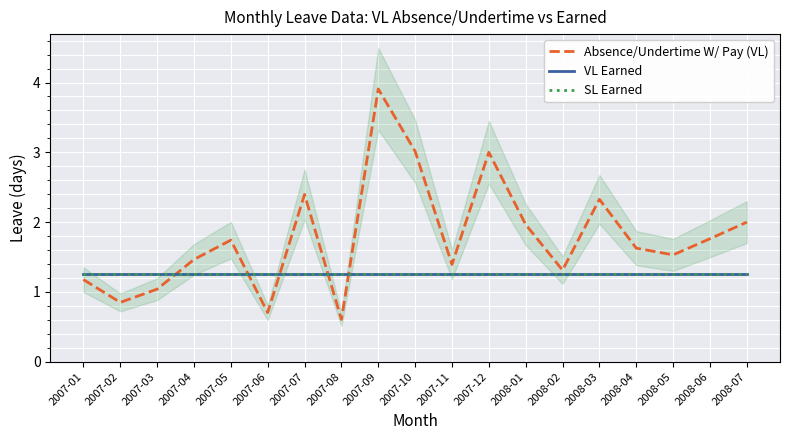

The value of SL Earned at 2007-03 is 1.2. True or false?

True